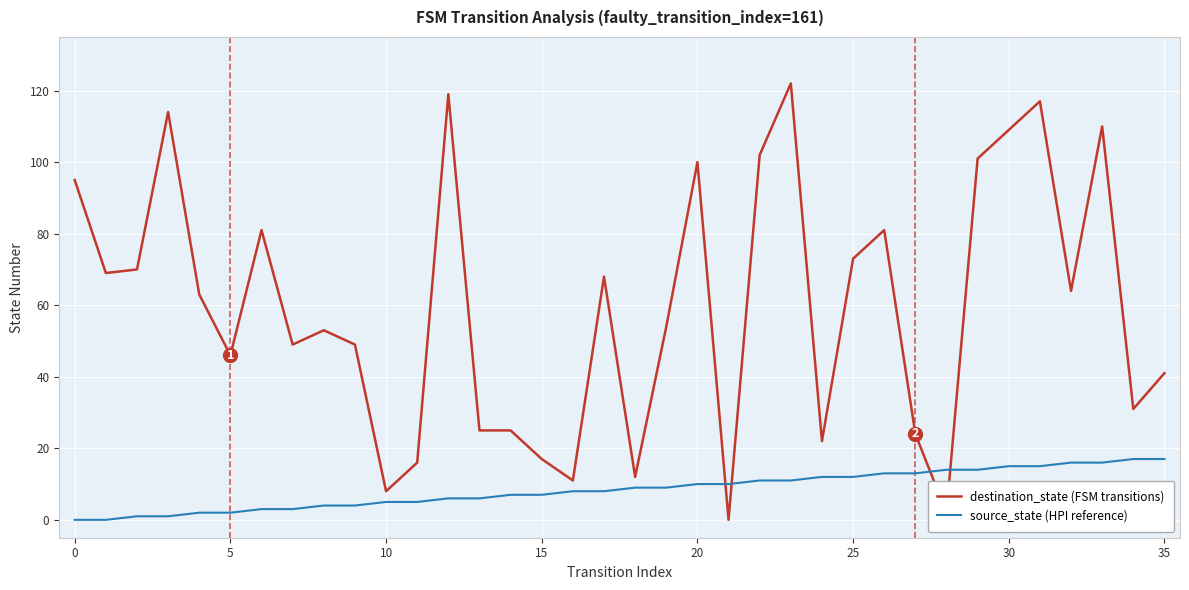

What is the maximum value for destination_state (FSM transitions)?

122